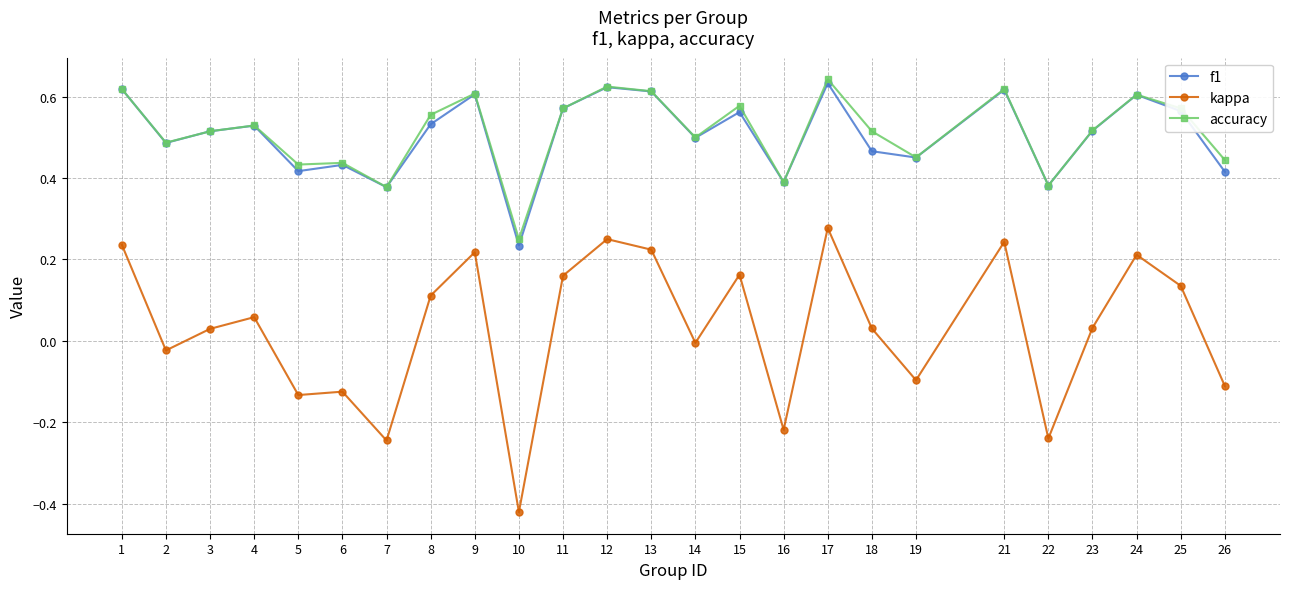

At how many categories does at least one series exceed 0?

25